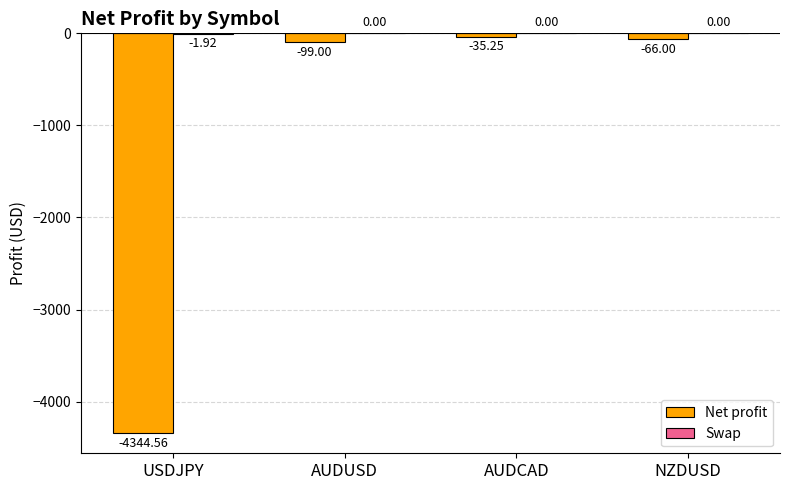

What is the total value across all series at AUDCAD?

-35.2